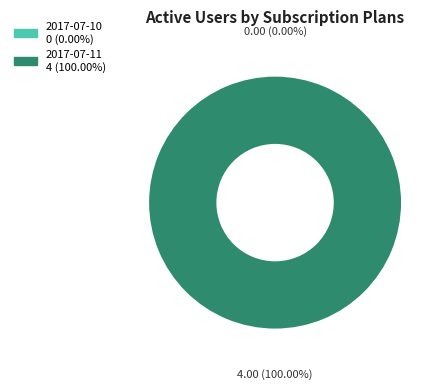

Which slice is the largest?

2017-07-11